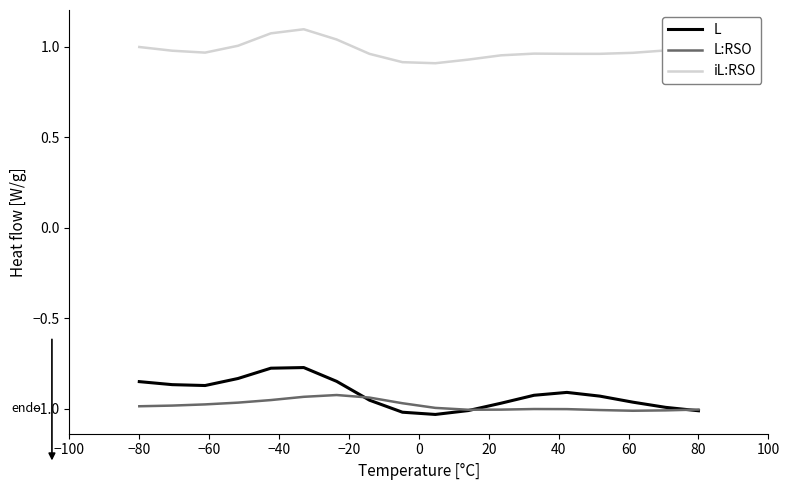

Which series has the largest total across all categories?

iL:RSO